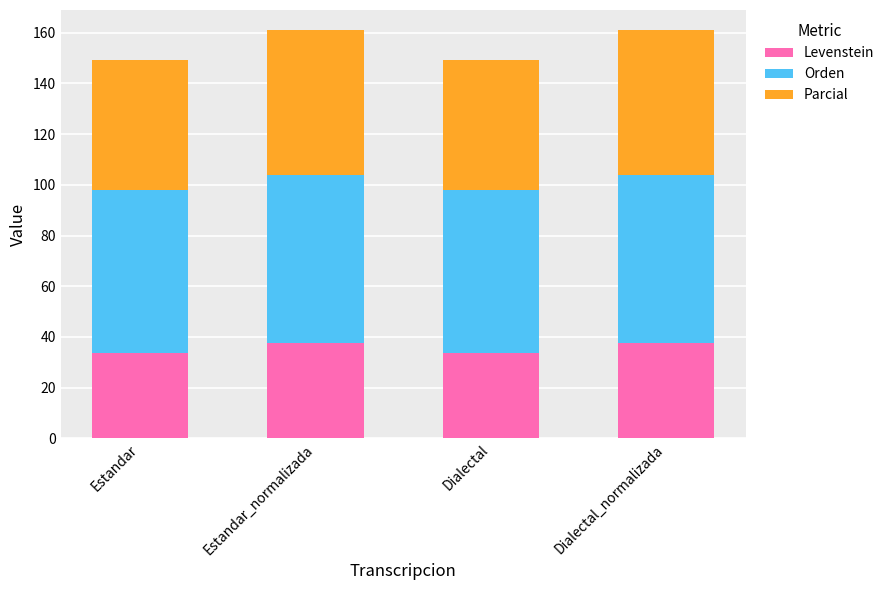

Reading right to left, transcribe the values for Levenstein.

37.4	33.6	37.4	33.6